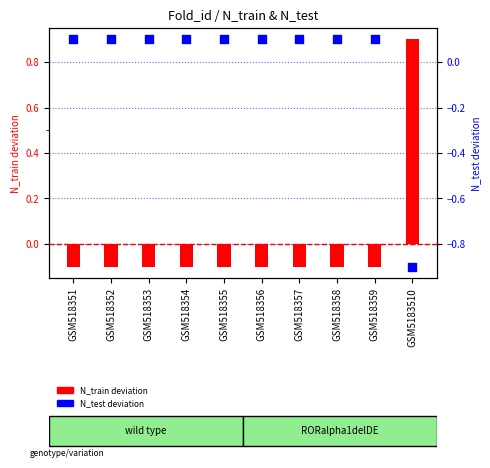

Which series has the largest Y range (max minus min)?

N_train deviation